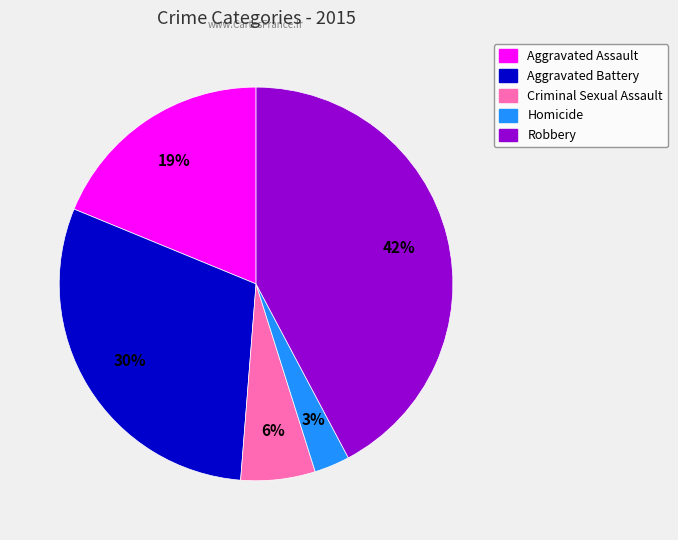

True or false: Homicide accounts for 3% of the total.

True